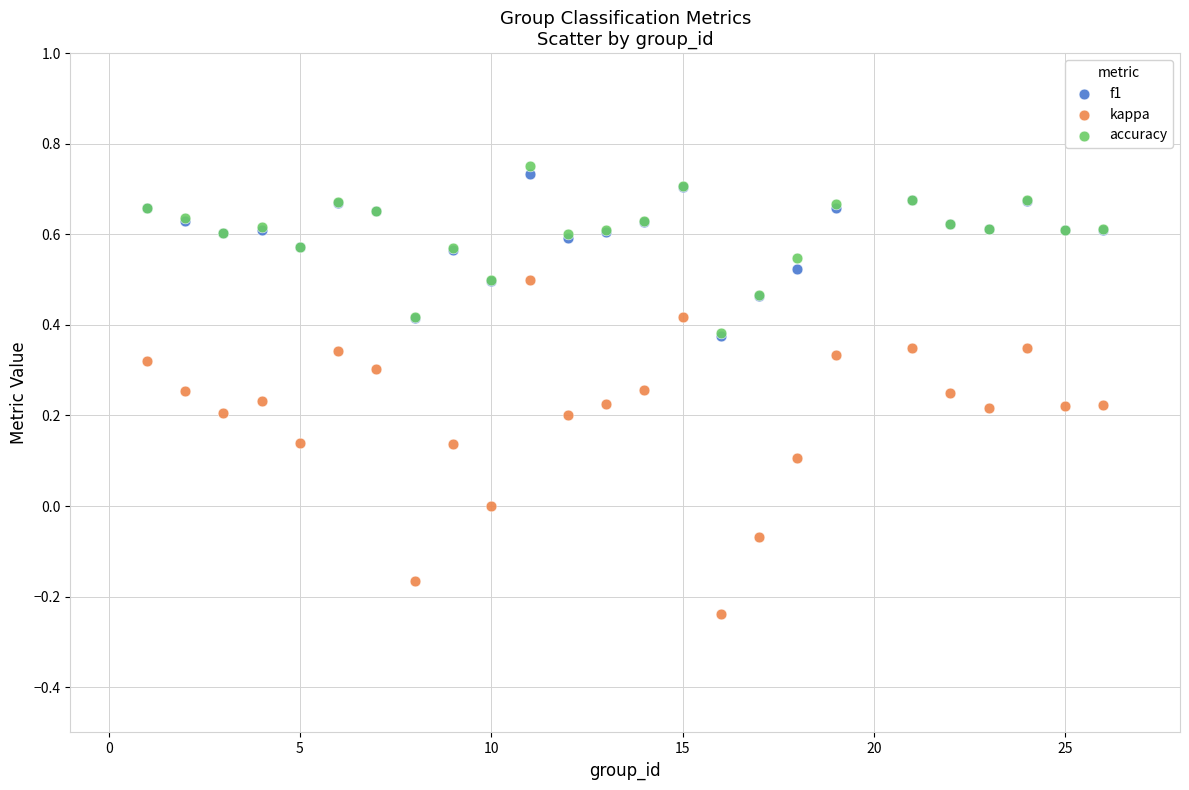

What are all the series names shown in the legend?

f1, kappa, accuracy